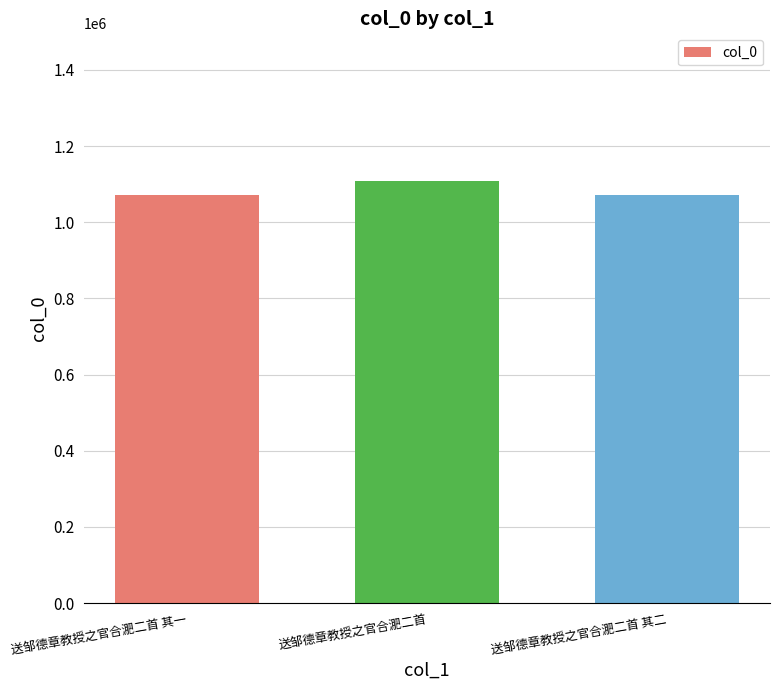

What is the ratio of the value at 送邹德章教授之官合淝二首 其一 to the value at 送邹德章教授之官合淝二首?

1.0